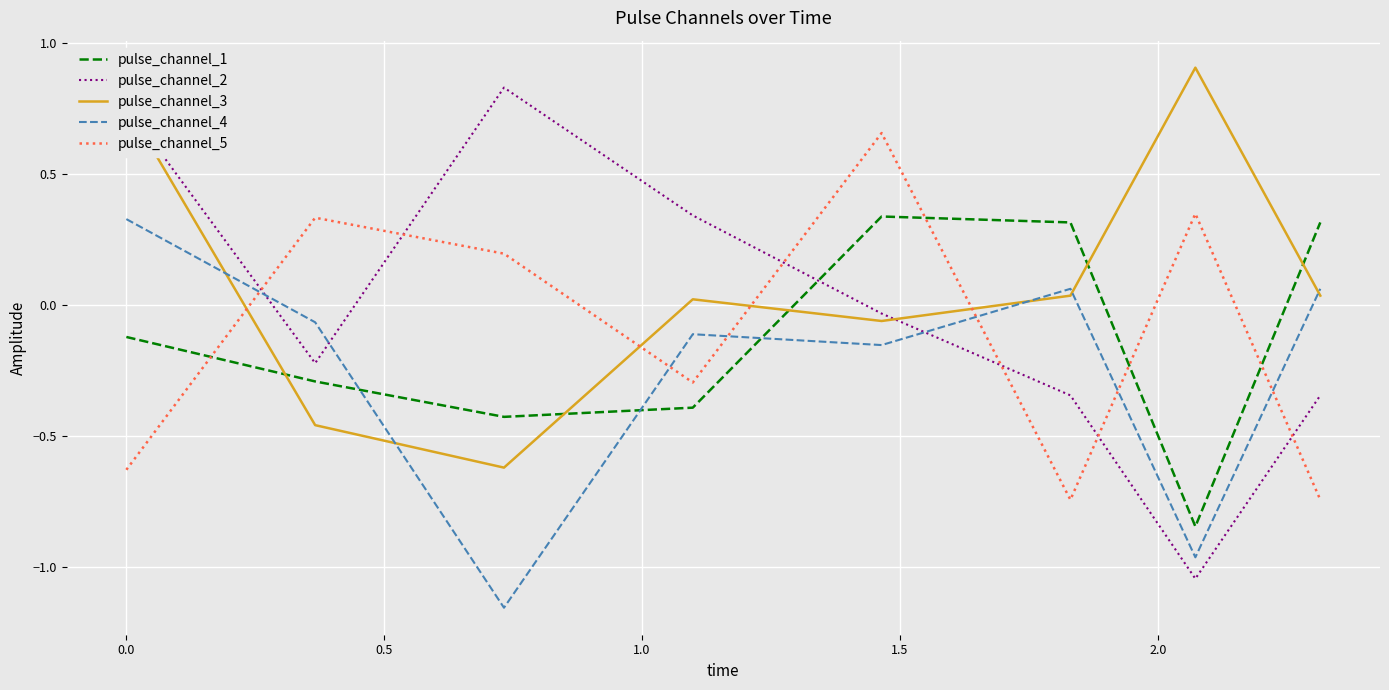

What is the difference between the second highest and second lowest values in the pulse_channel_4 series?

1.0